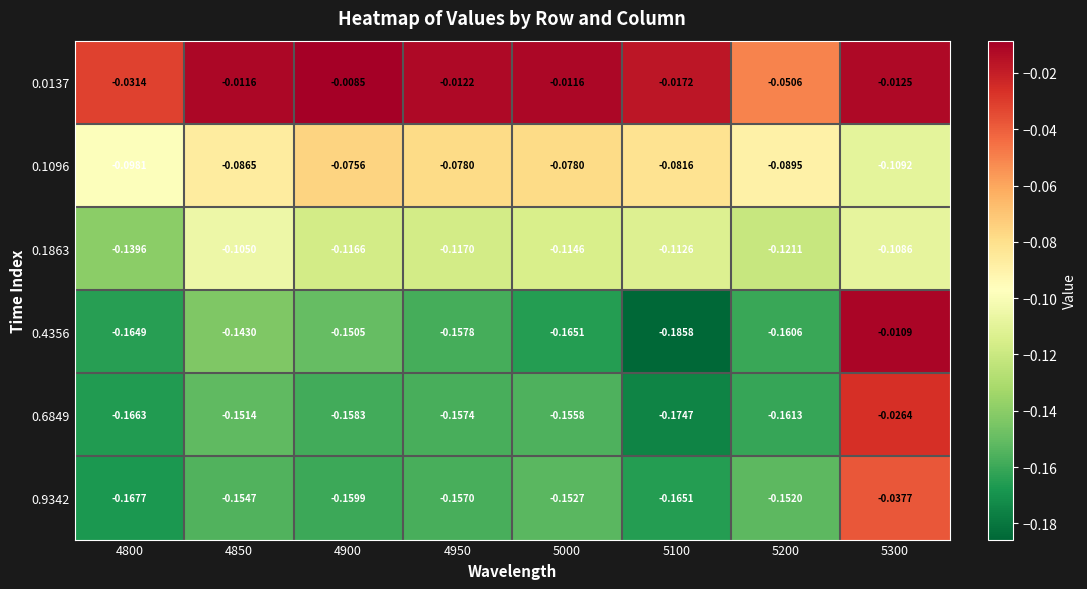

Rank the series at 5200 from lowest to highest value.

0.6849, 0.4356, 0.9342, 0.1863, 0.1096, 0.0137